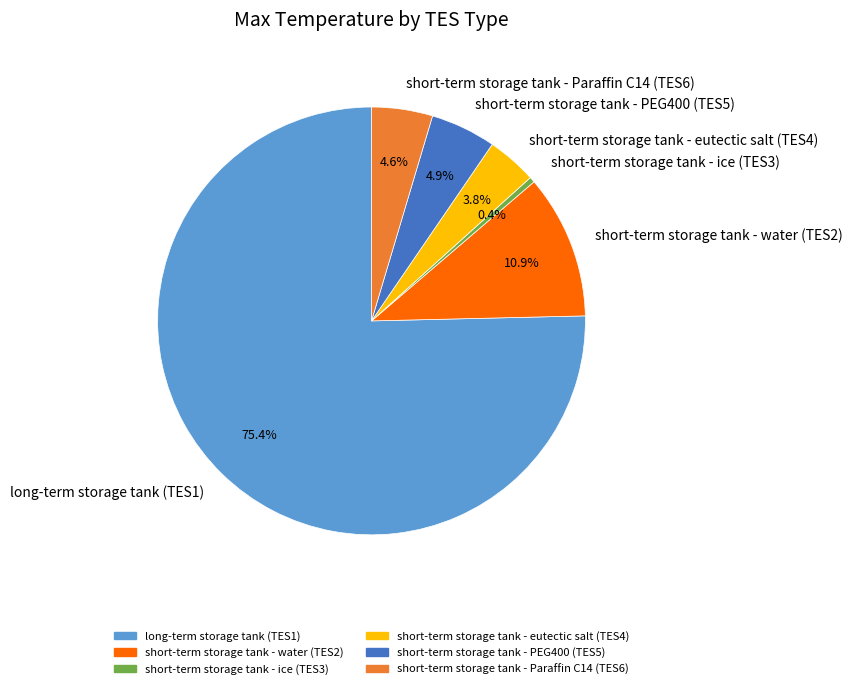

How many segments does this pie chart have?

6